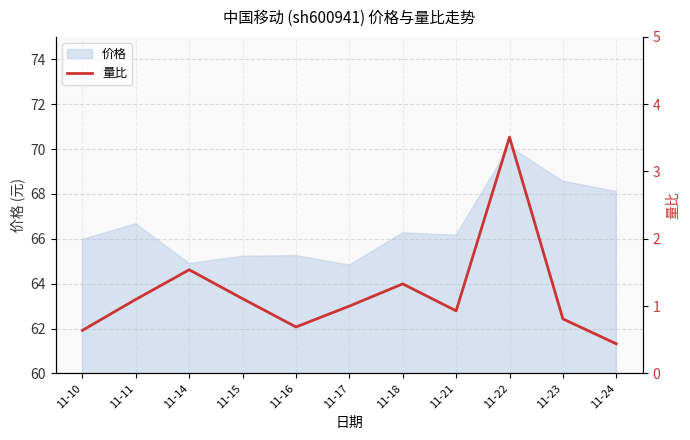

Reading left to right, extract all data points from this chart.

0.6	1.1	1.5	1.1	0.7	1.0	1.3	0.9	3.5	0.8	0.4